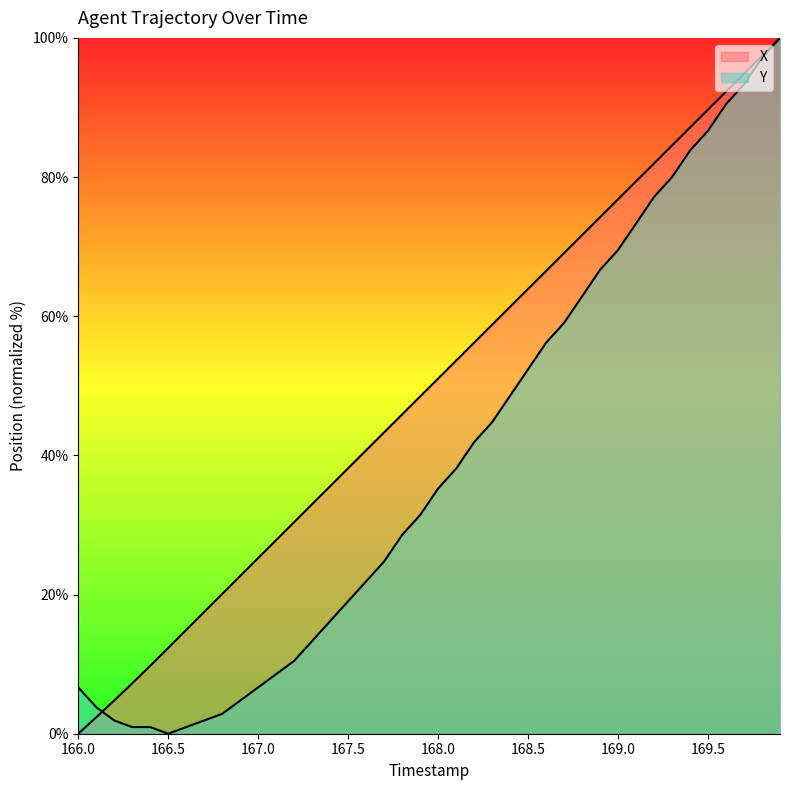

How many data points does each series have?

40